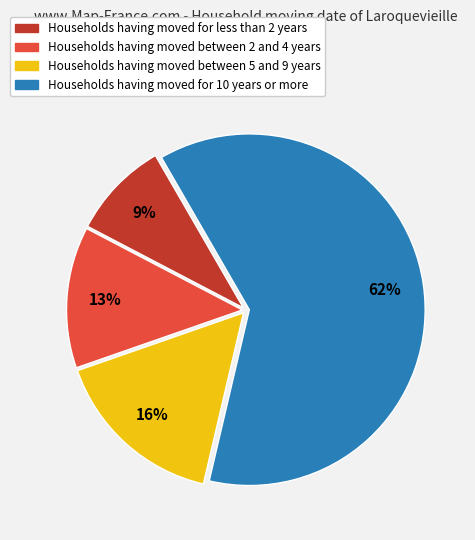

Which category has the smallest portion of the pie?

Households having moved for less than 2 years